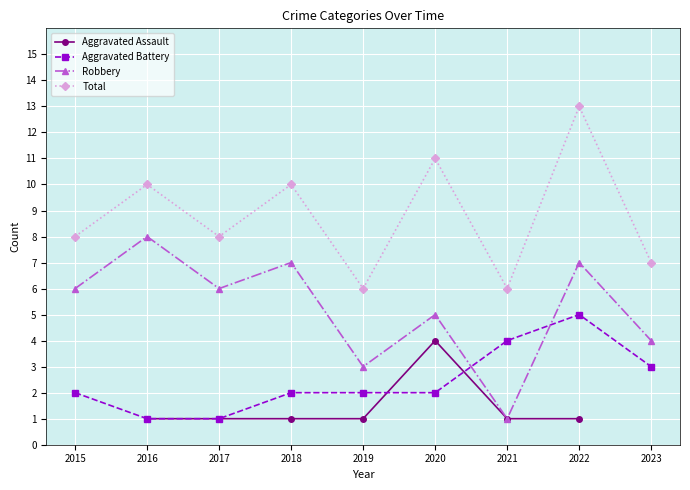

How many lines are shown in the chart?

4